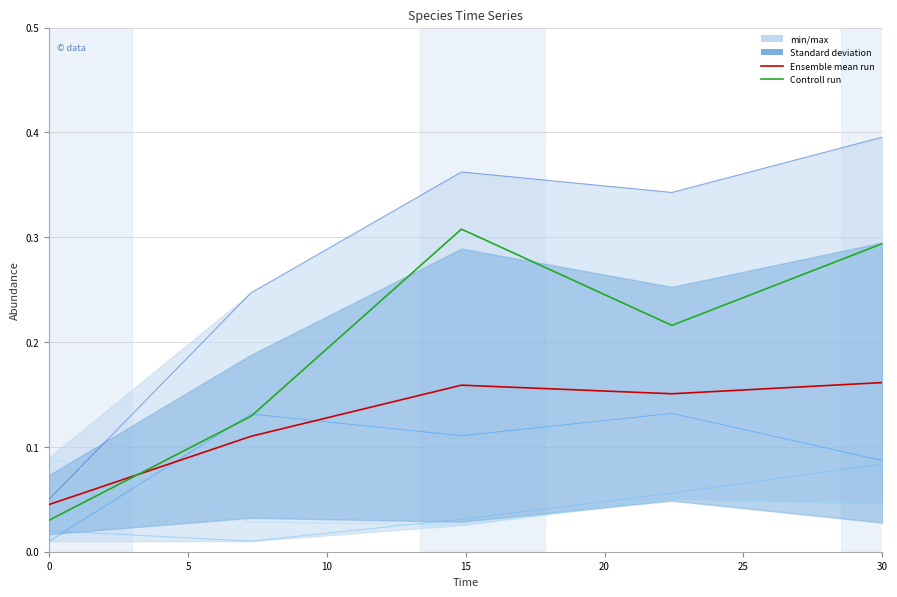

What value does the Ensemble mean run series have at 15?

0.2